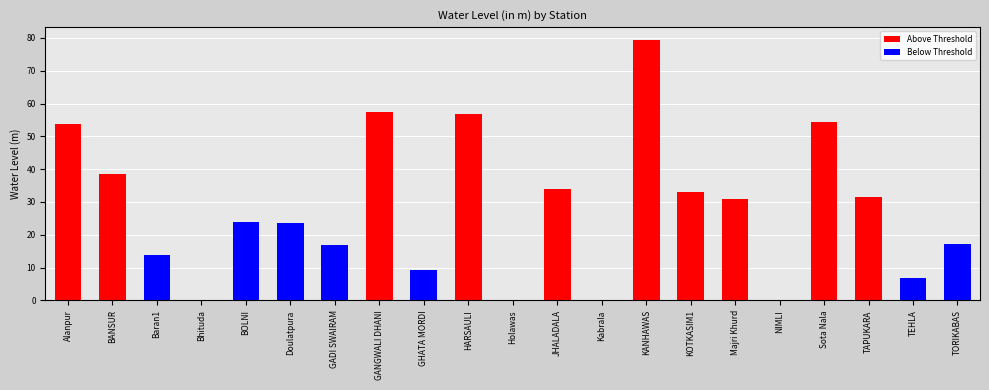

What is the average value of the Above Threshold series?

22.3